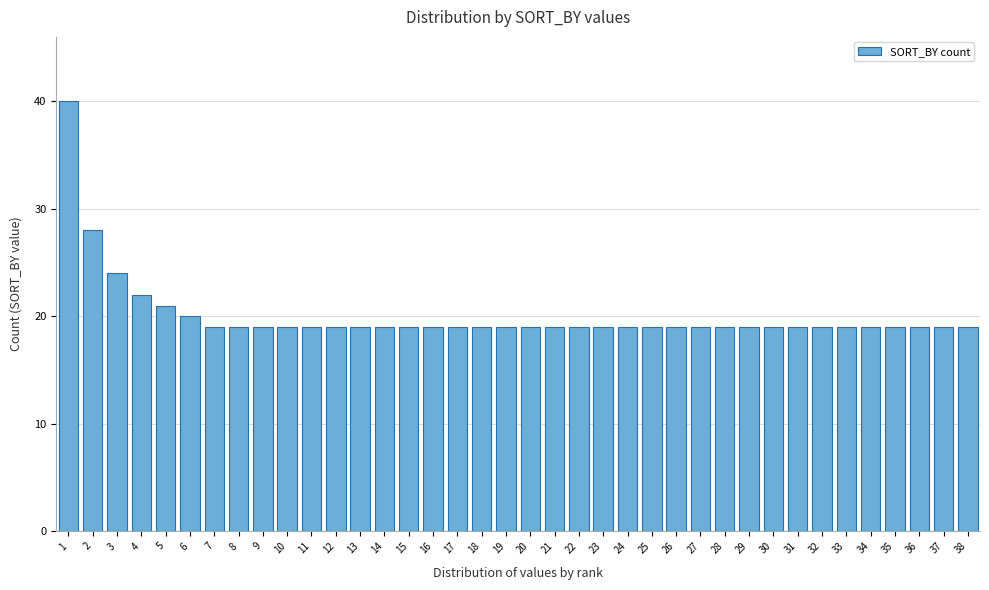

What is the approximate value at 38, to the nearest 10?

20